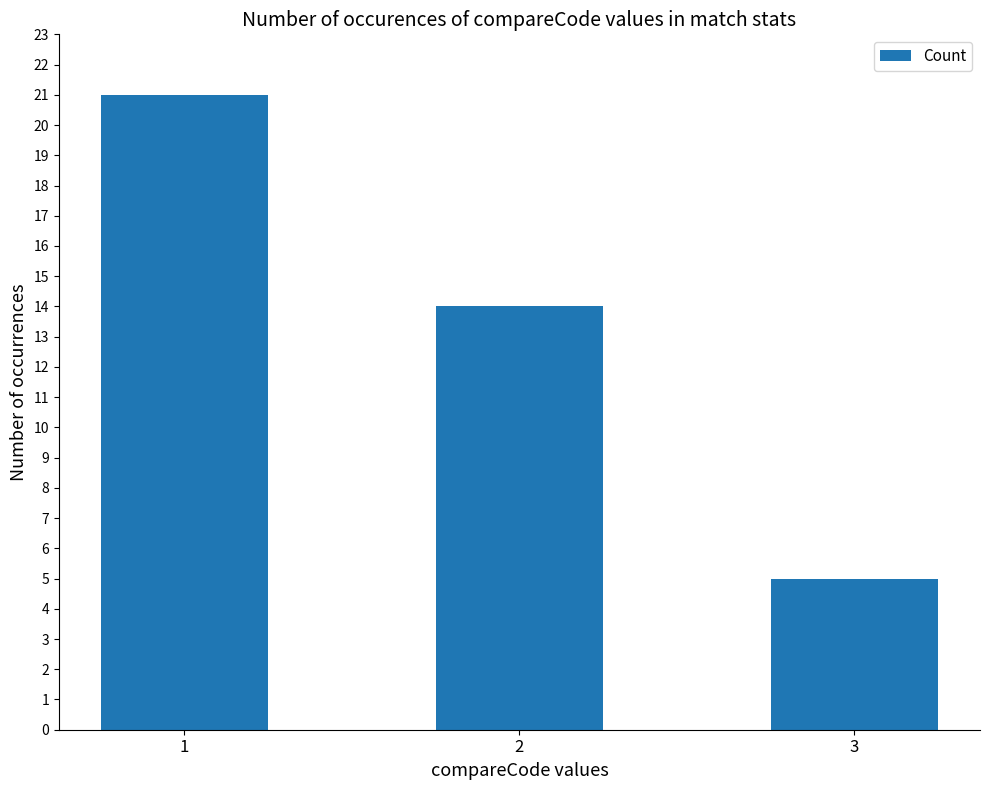

Reading left to right, what are all the values shown in this chart?

1=21	2=14	3=5